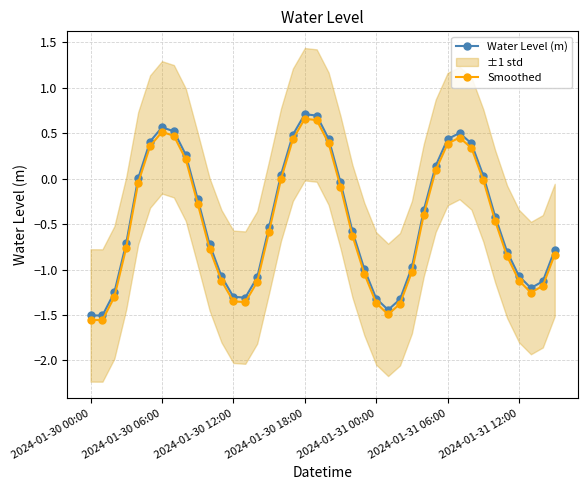

What position from the right is 33?

7